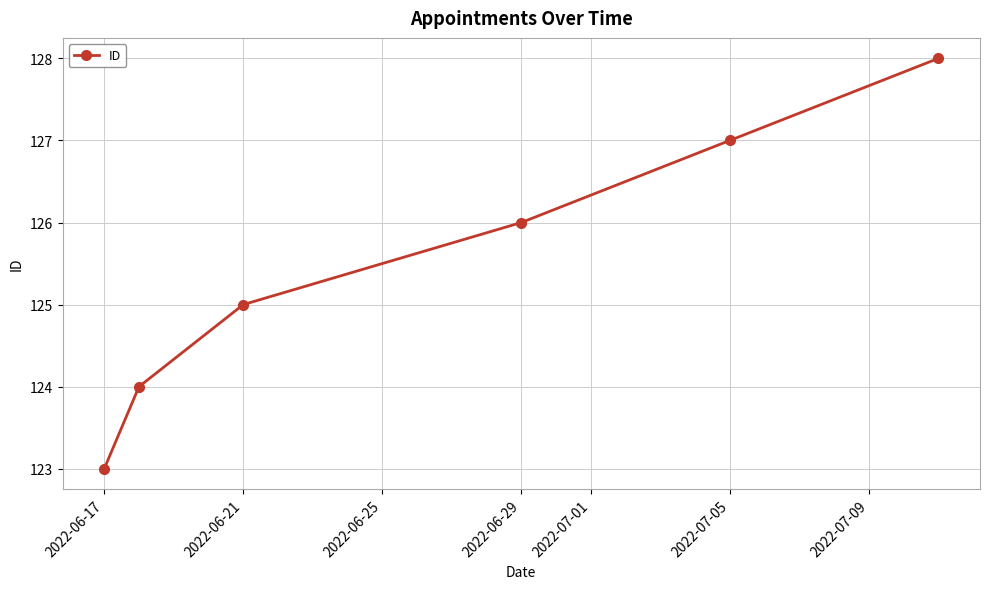

What is the maximum value shown in the chart?

128